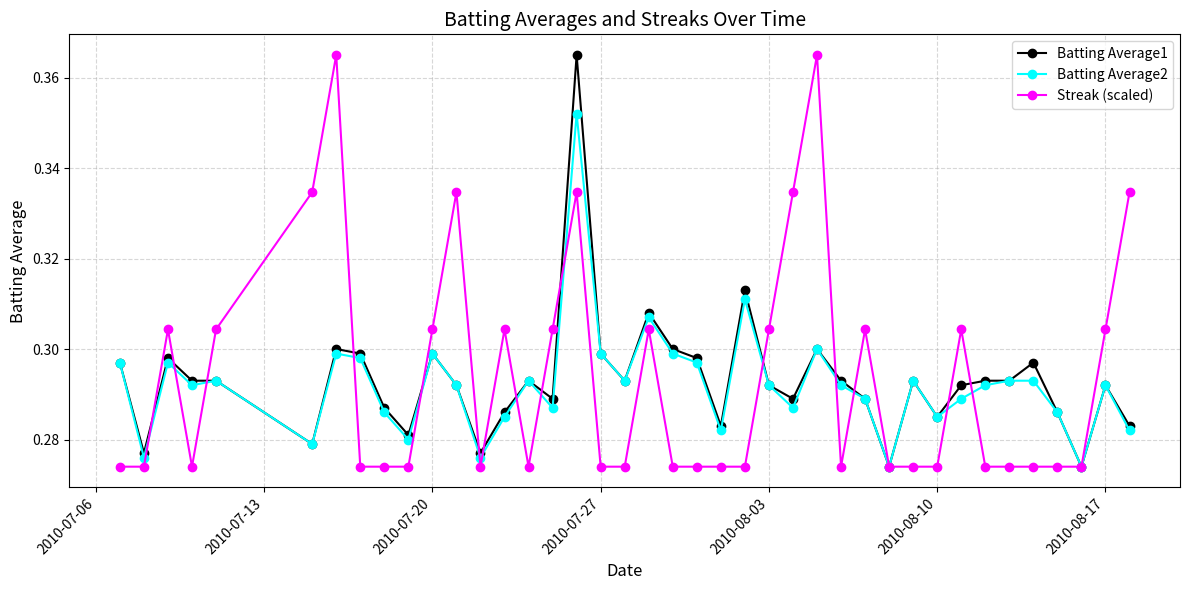

True or false: Batting Average2 has more than 1 interior local peaks.

True